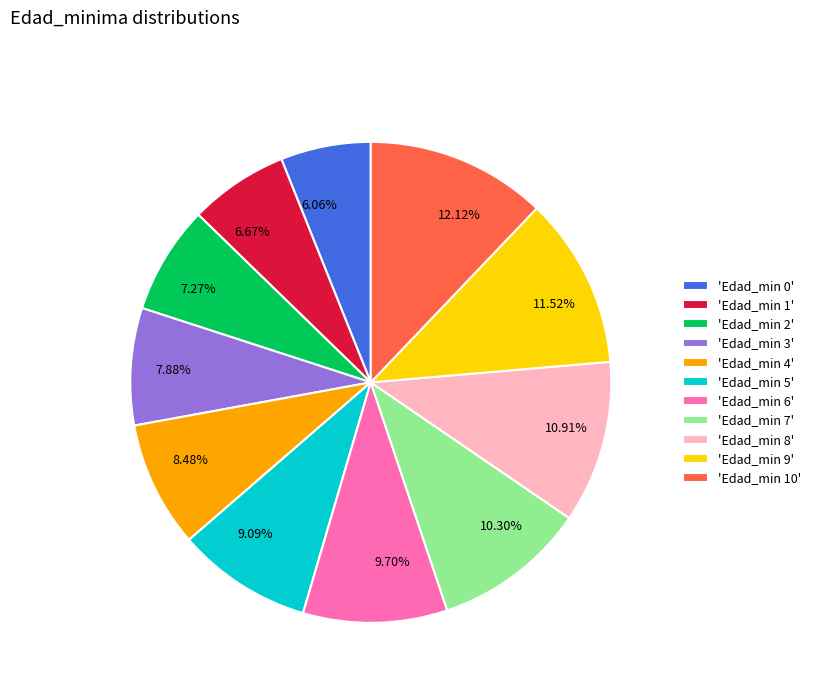

Approximately how many times larger is the value at 10.30% compared to 6.67%?

1.5